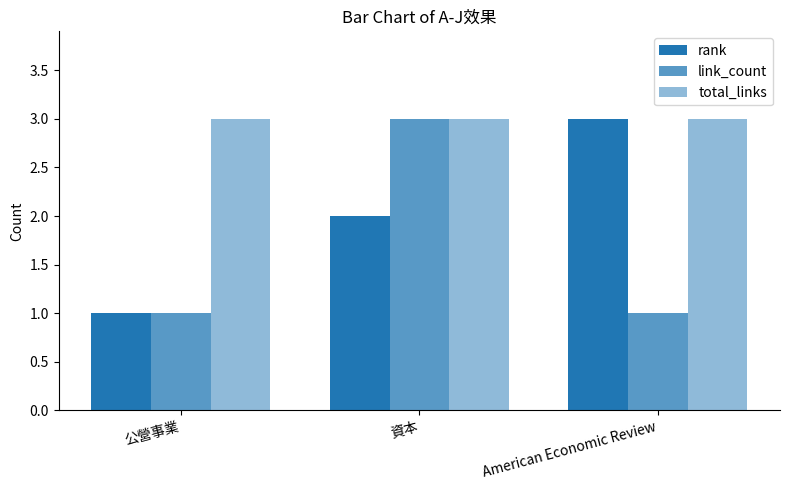

Which has a higher value, 公營事業 or 資本?

資本